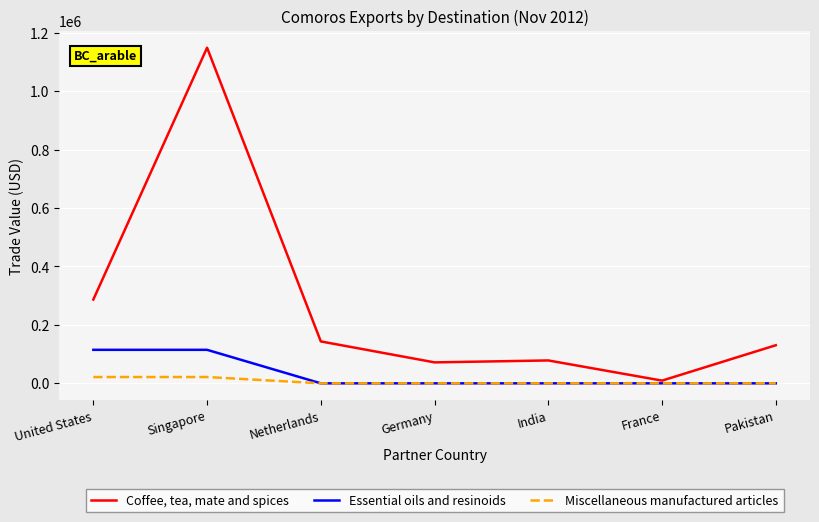

List the series in order of their peak value, highest first.

Coffee, tea, mate and spices, Essential oils and resinoids, Miscellaneous manufactured articles